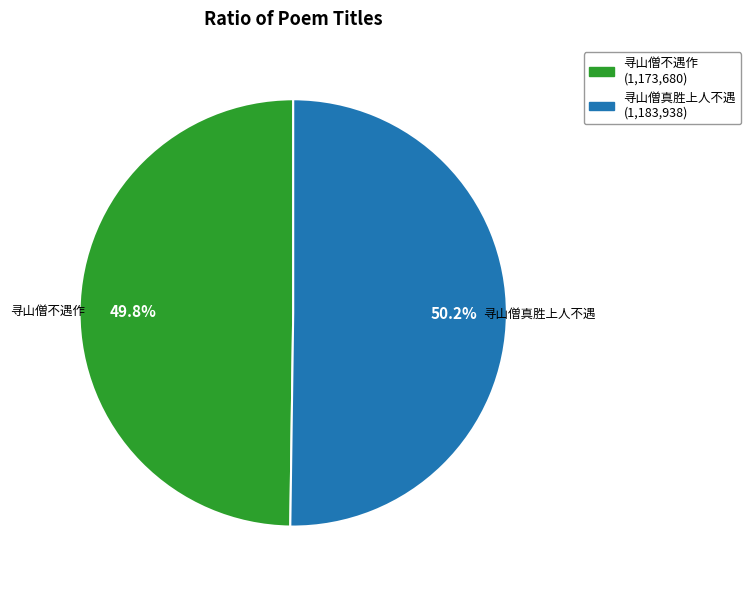

Combined, do 寻山僧不遇作 and 寻山僧真胜上人不遇 account for over 50%?

Yes